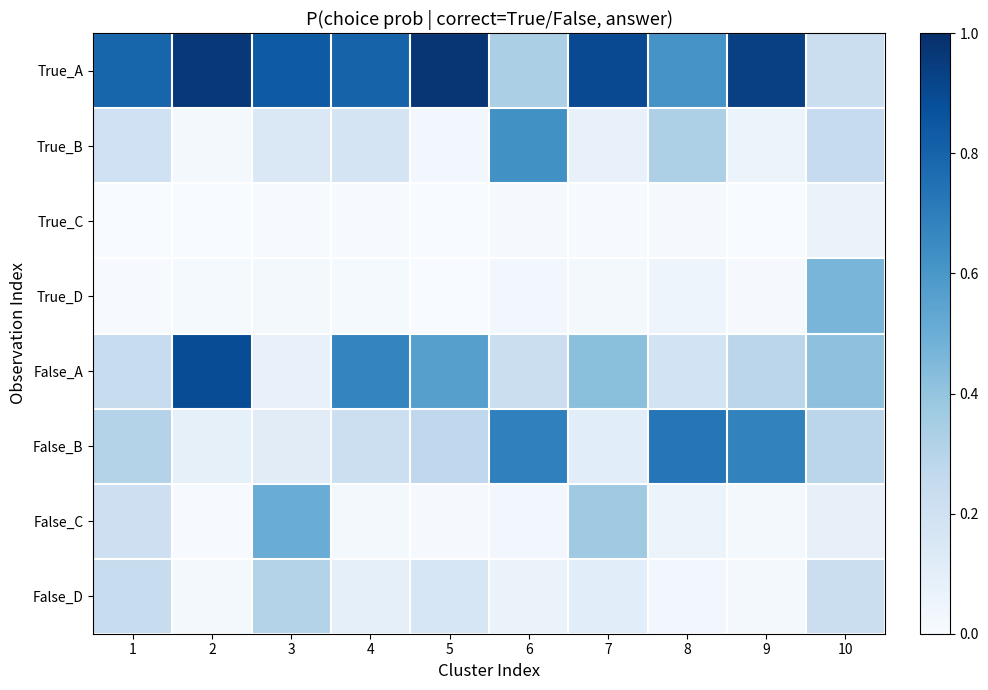

Between 4 and 2, which is larger?

2